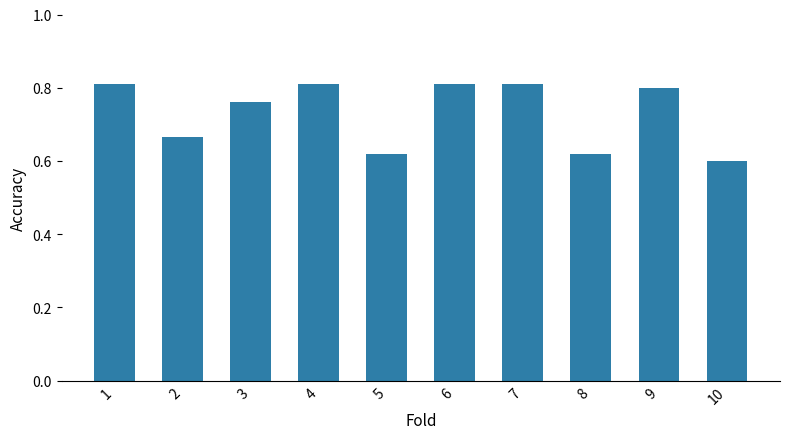

Between 5 and 4, which is larger?

4